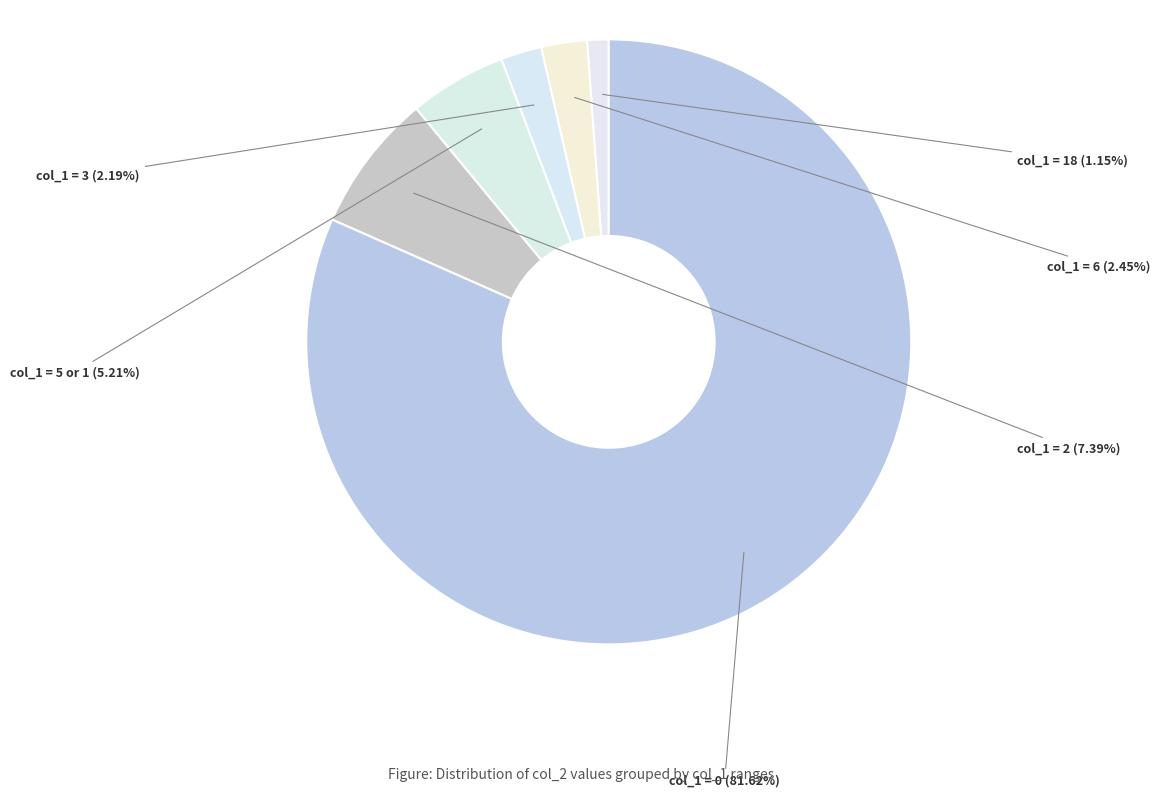

Between col_1 = 18 and col_1 = 0, which is larger?

col_1 = 0